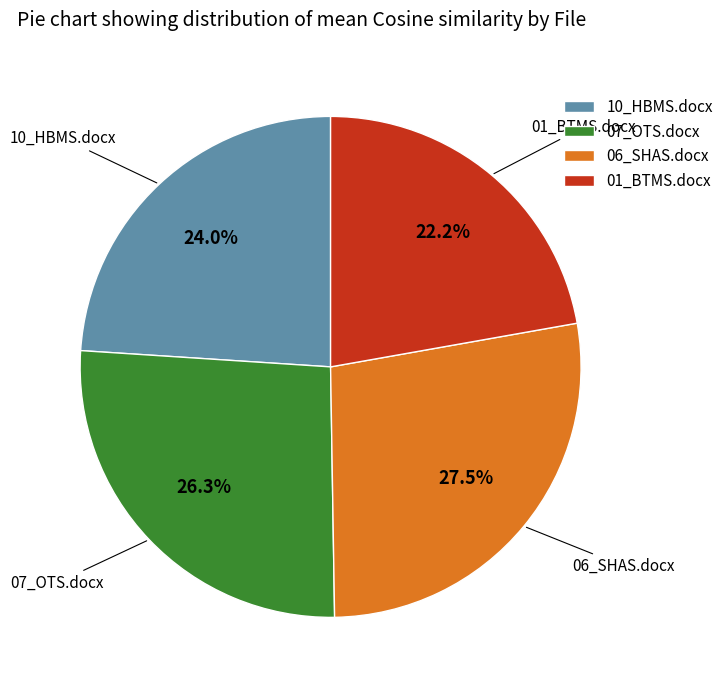

What is the largest slice in the pie chart?

06_SHAS.docx